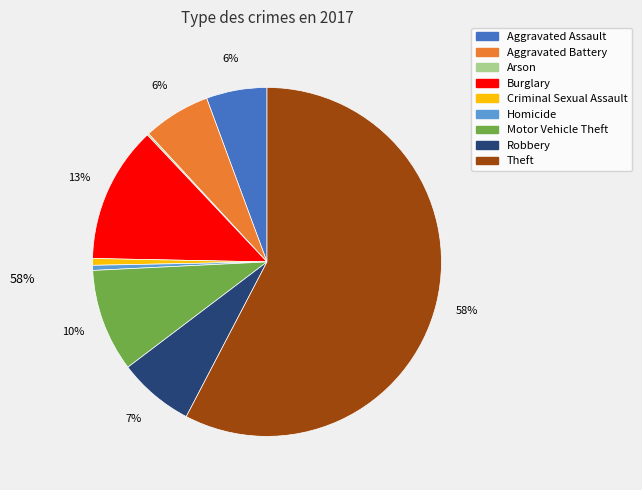

To the nearest percent, what portion does Robbery represent?

7%